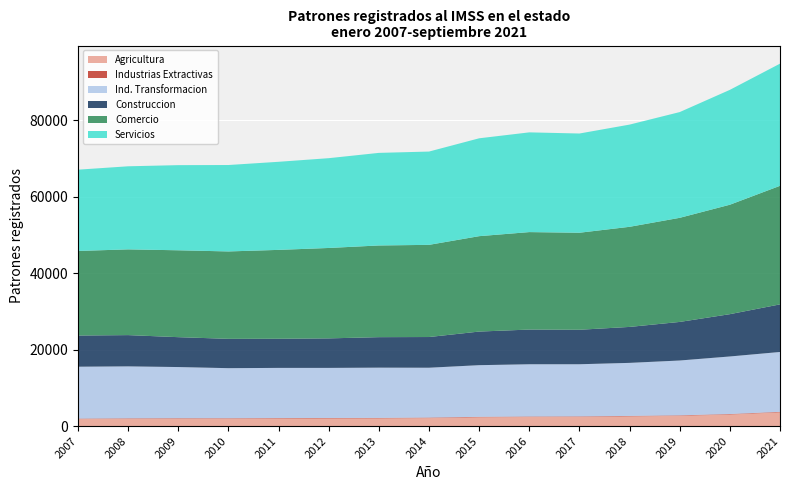

Reading left to right, transcribe all the data shown in this chart.

Agricultura: 2007=1858	2008=1921	2009=1948	2010=1962	2011=1992	2012=2011	2013=2028	2014=2114	2015=2321	2016=2403	2017=2429	2018=2558	2019=2713	2020=3050	2021=3619
Industrias Extractivas: 2007=114	2008=127	2009=130	2010=116	2011=124	2012=132	2013=133	2014=133	2015=122	2016=120	2017=125	2018=122	2019=122	2020=126	2021=133
Ind. Transformacion: 2007=13583	2008=13594	2009=13387	2010=13095	2011=13128	2012=13100	2013=13146	2014=13040	2015=13514	2016=13673	2017=13645	2018=13877	2019=14343	2020=15057	2021=15657
Construccion: 2007=8156	2008=8180	2009=7818	2010=7671	2011=7621	2012=7722	2013=7978	2014=8034	2015=8792	2016=9079	2017=9022	2018=9408	2019=10093	2020=11068	2021=12454
Comercio: 2007=22130	2008=22434	2009=22734	2010=22870	2011=23258	2012=23658	2013=23993	2014=24117	2015=24962	2016=25502	2017=25387	2018=26195	2019=27240	2020=28636	2021=31022
Servicios: 2007=21269	2008=21739	2009=22277	2010=22614	2011=23048	2012=23494	2013=24226	2014=24411	2015=25608	2016=26095	2017=25963	2018=26744	2019=27669	2020=30057	2021=31964